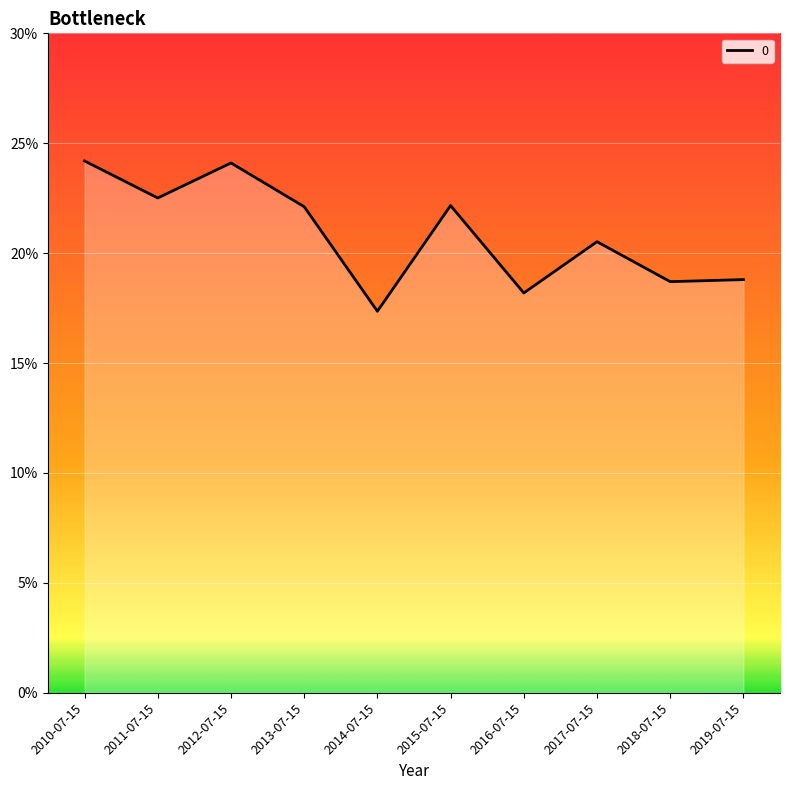

Does the chart display data point markers on the line(s)?

No